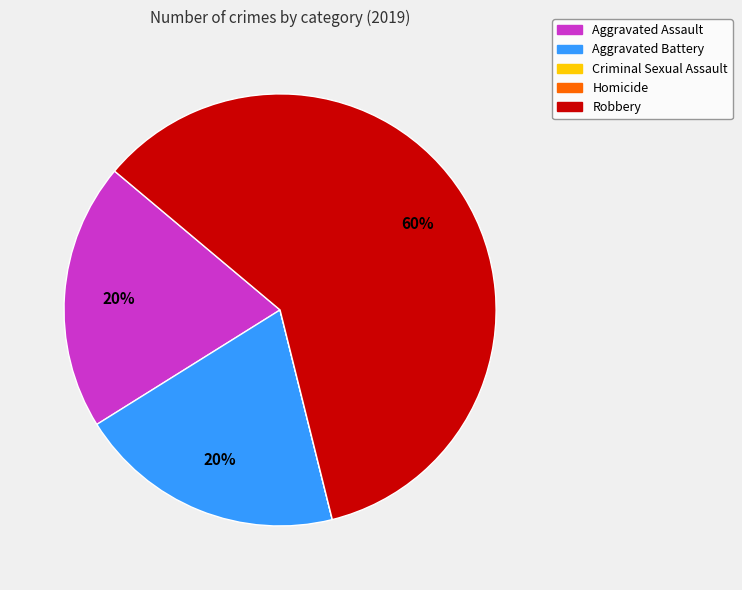

Is there any slice that represents more than half of the pie?

Yes